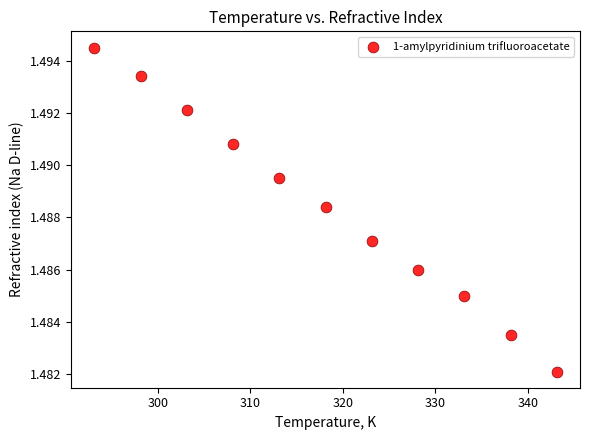

What is the range of X values (max minus min)?

50.0